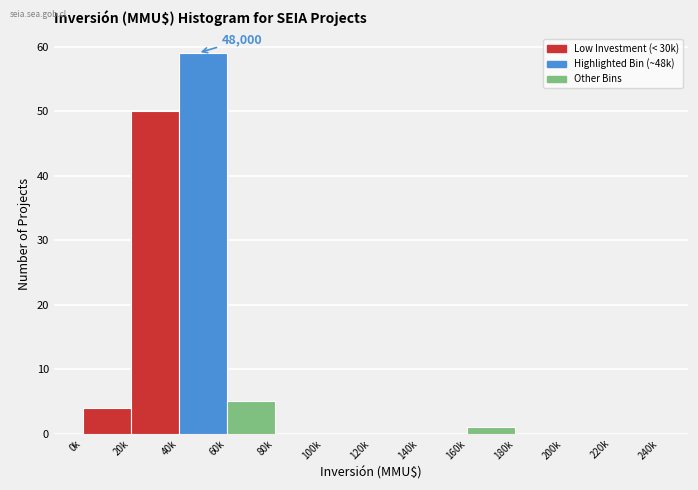

Reading left to right, what are all the values shown in this chart?

0k=4	20k=50	40k=59	60k=5	80k=0	100k=0	120k=0	140k=0	160k=1	180k=0	200k=0	220k=0